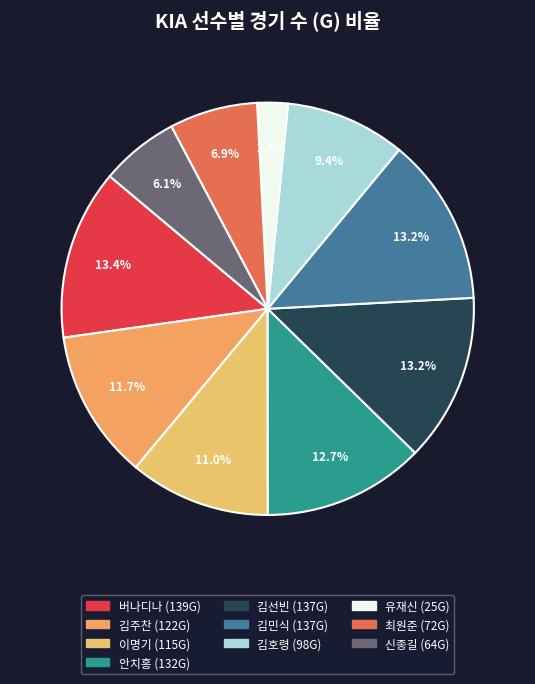

To the nearest percent, what portion does 신종길 represent?

6%